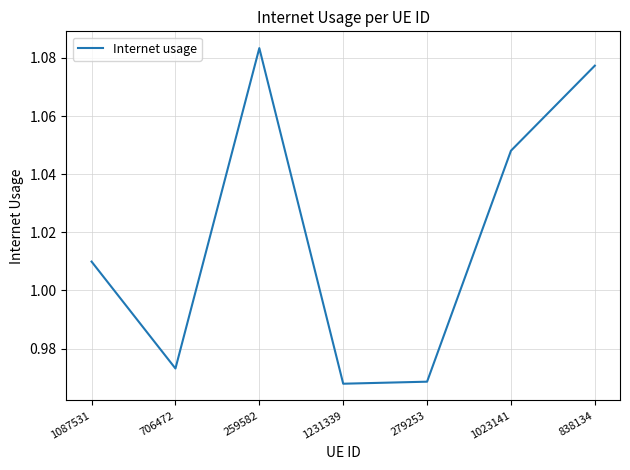

At which label does the data first exceed 1?

1087531